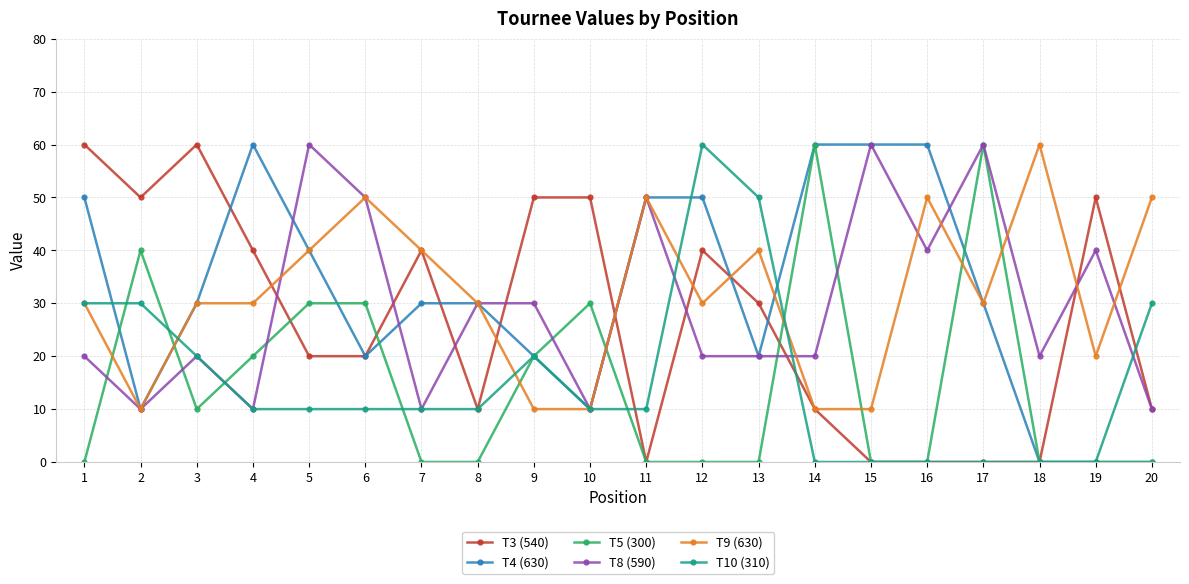

At how many categories does at least one series exceed 39?

19